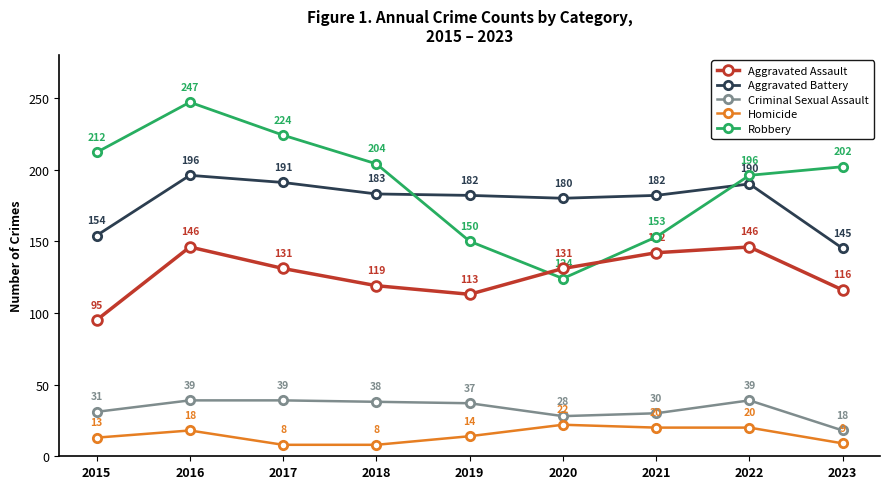

What are all the series names shown in the legend?

Aggravated Assault, Aggravated Battery, Criminal Sexual Assault, Homicide, Robbery